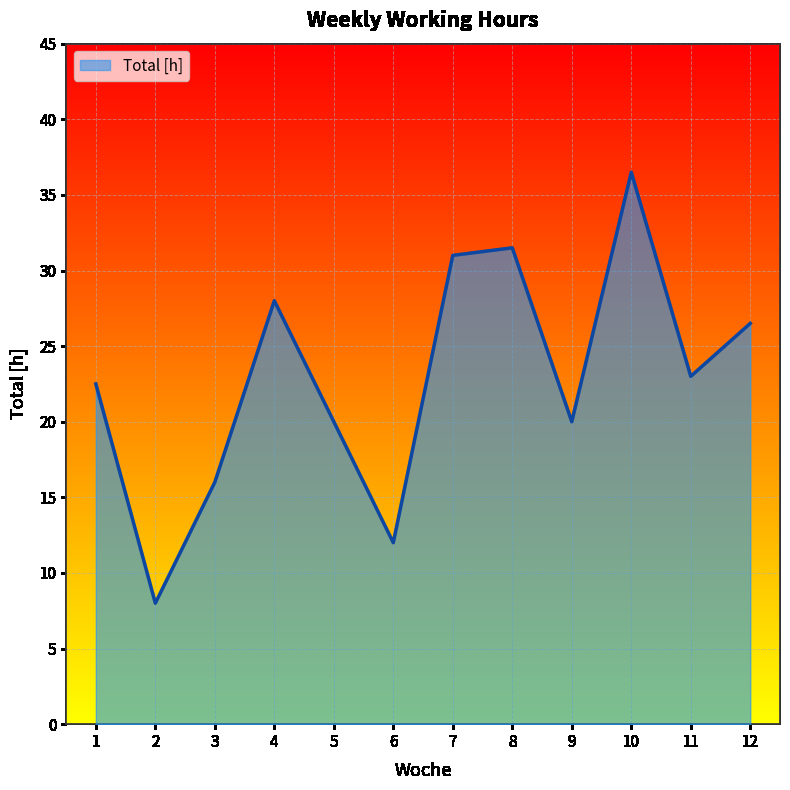

Read the value at 5.

20.0